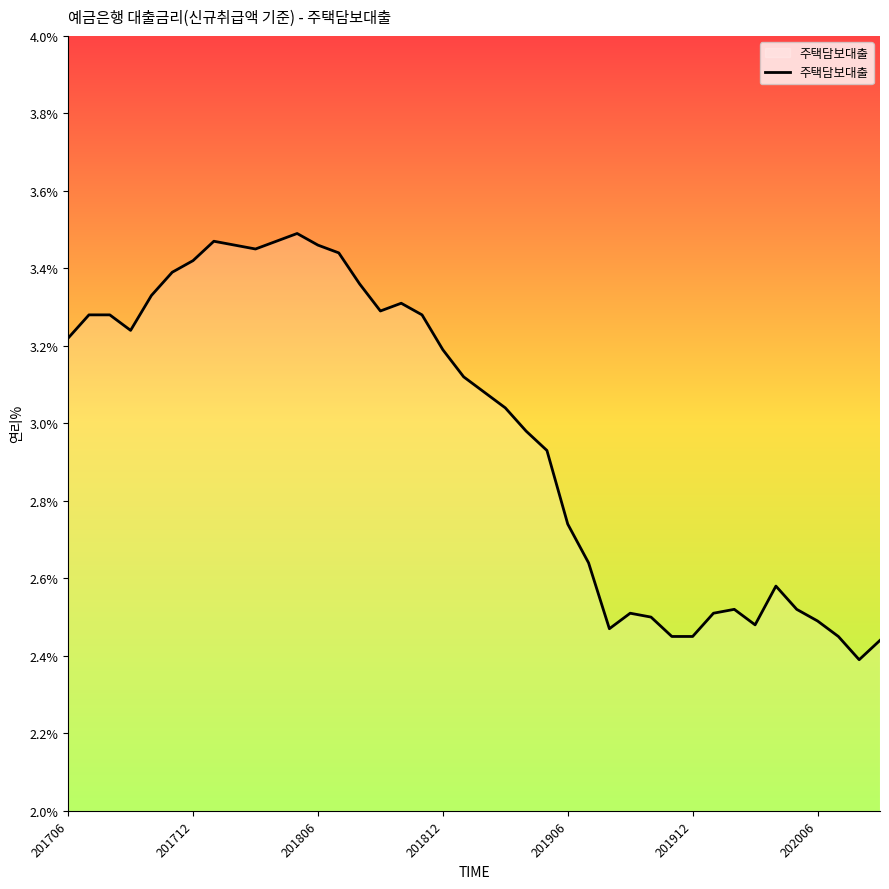

What is the difference between the maximum and minimum values?

1.1